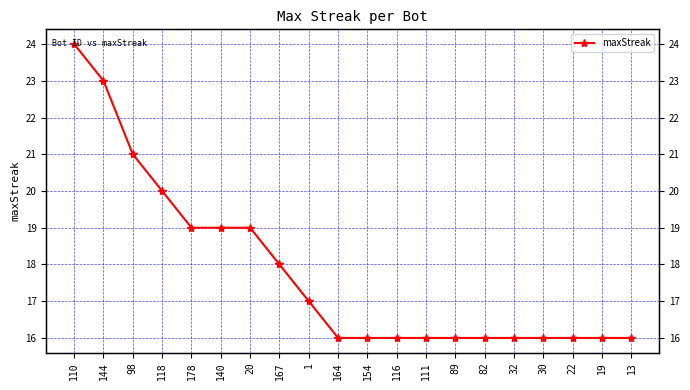

How many values exceed 16?

9